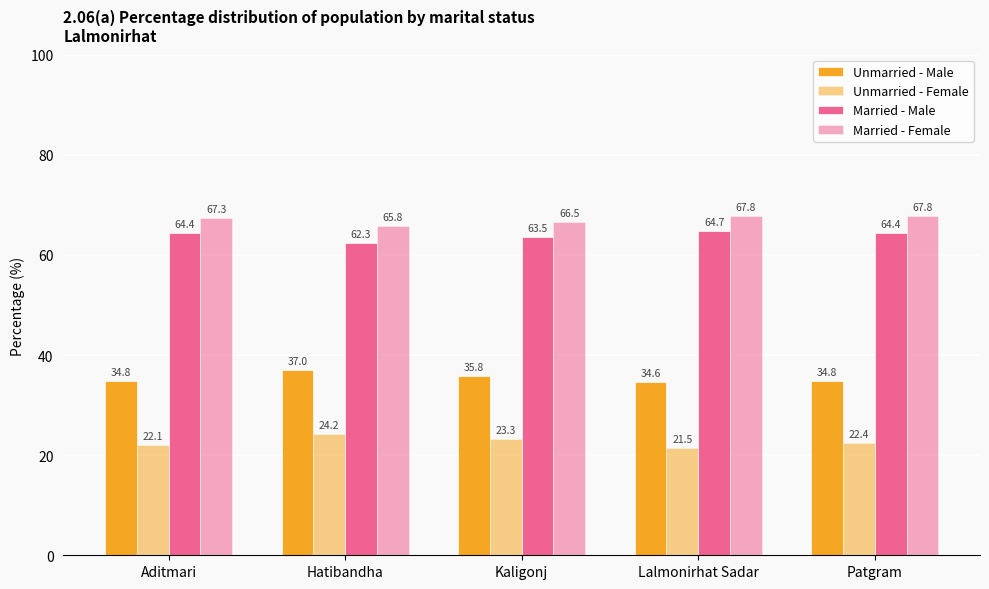

Where does the Married - Male series first go above 64?

Aditmari